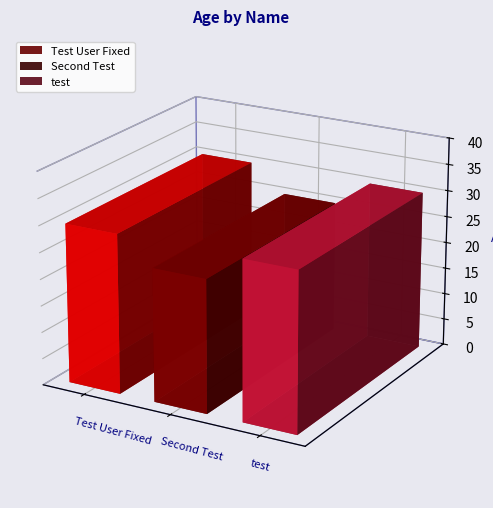

Rank the categories by value from lowest to highest.

Second Test, Test User Fixed, test